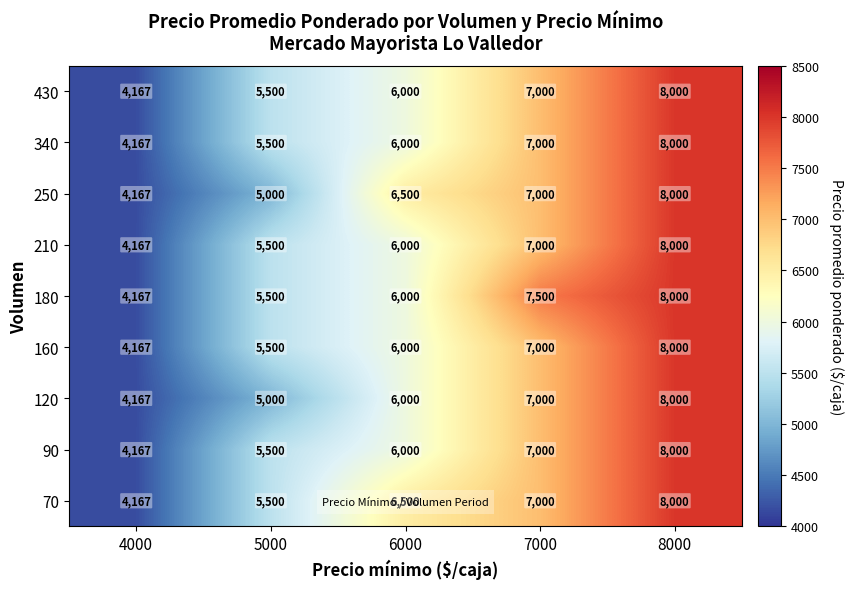

What value does the 250 series have at 7000, to the nearest 10?

7000